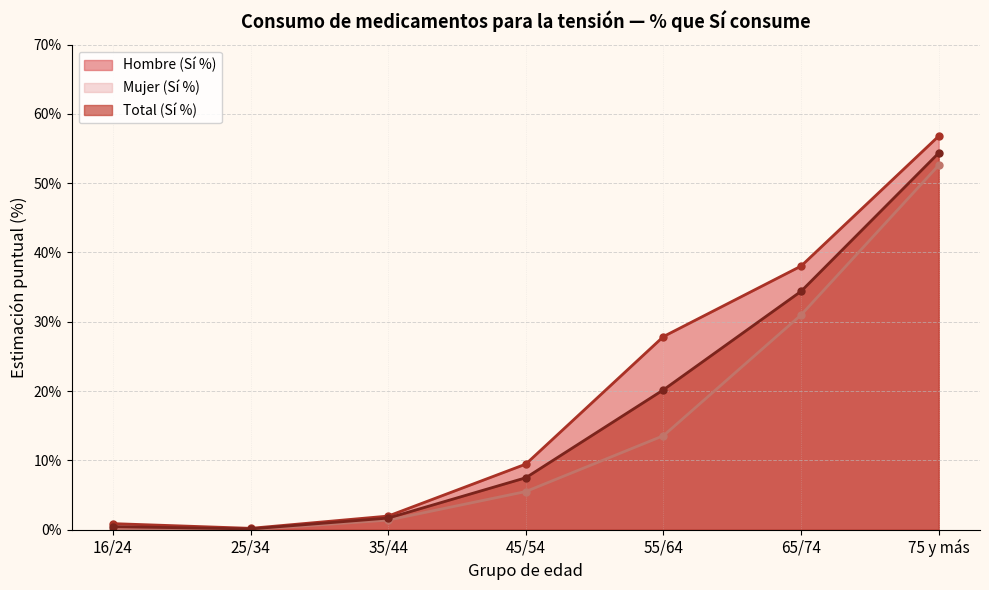

What is the maximum value shown in the chart?

56.8